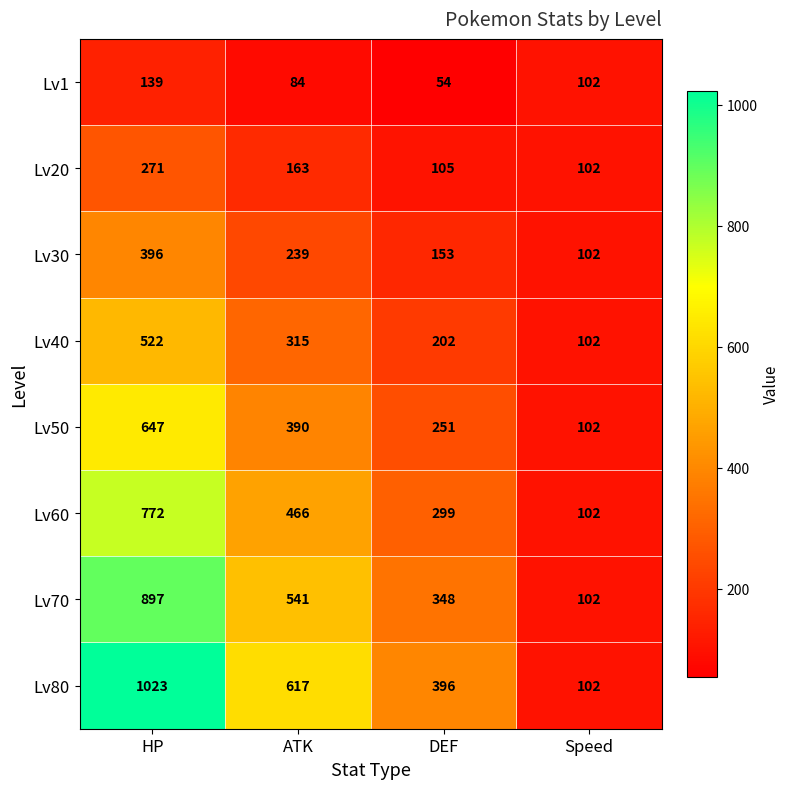

List the series in order of their peak value, highest first.

Lv80, Lv70, Lv60, Lv50, Lv40, Lv30, Lv20, Lv1